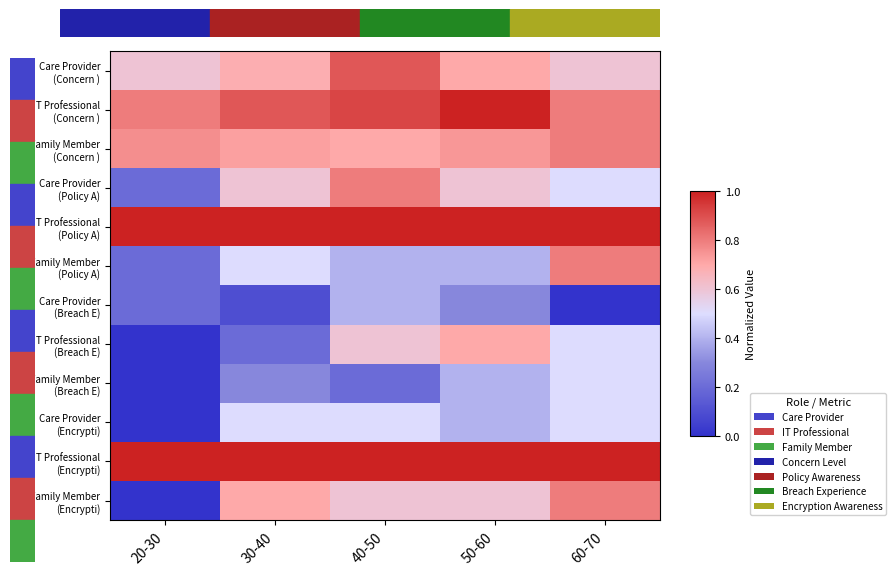

At how many categories does at least one series exceed 0?

5